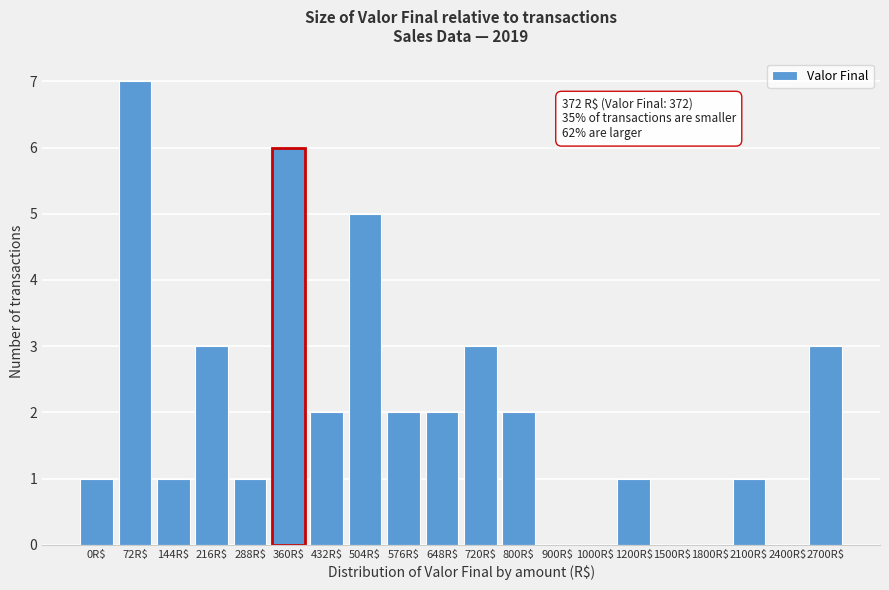

What is the sum of all values?

40